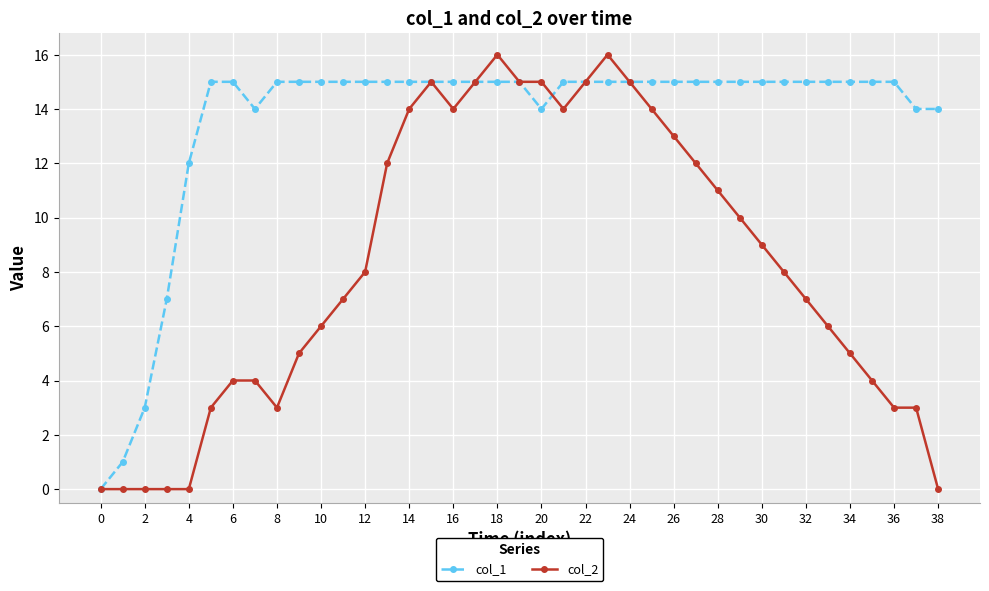

How many series are shown in this chart?

2